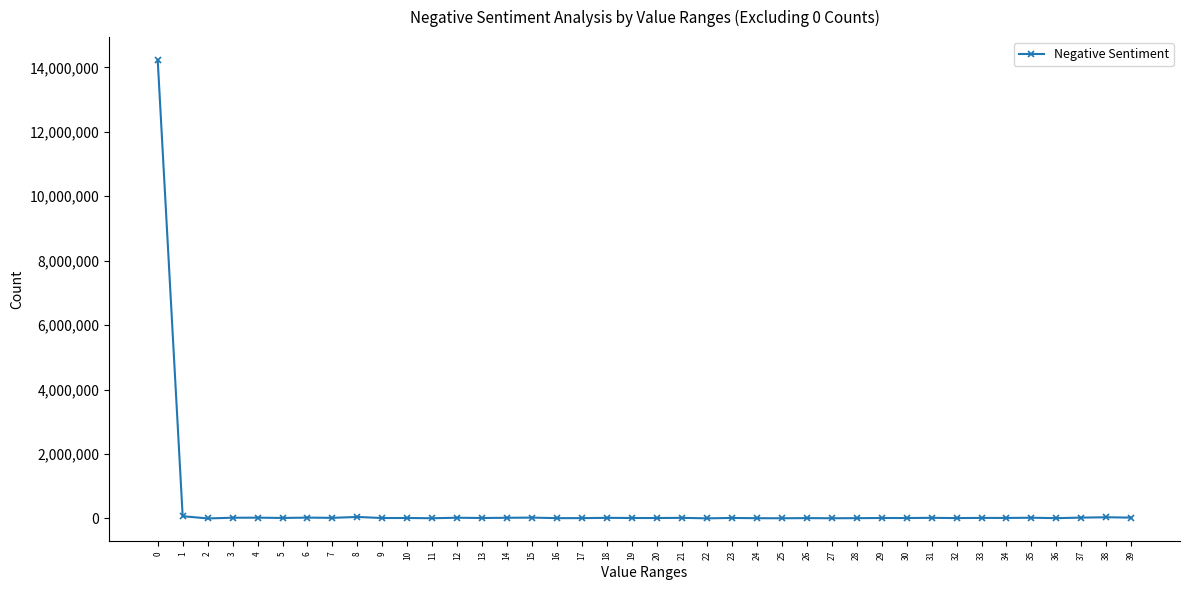

What is the maximum value shown in the chart?

14227656